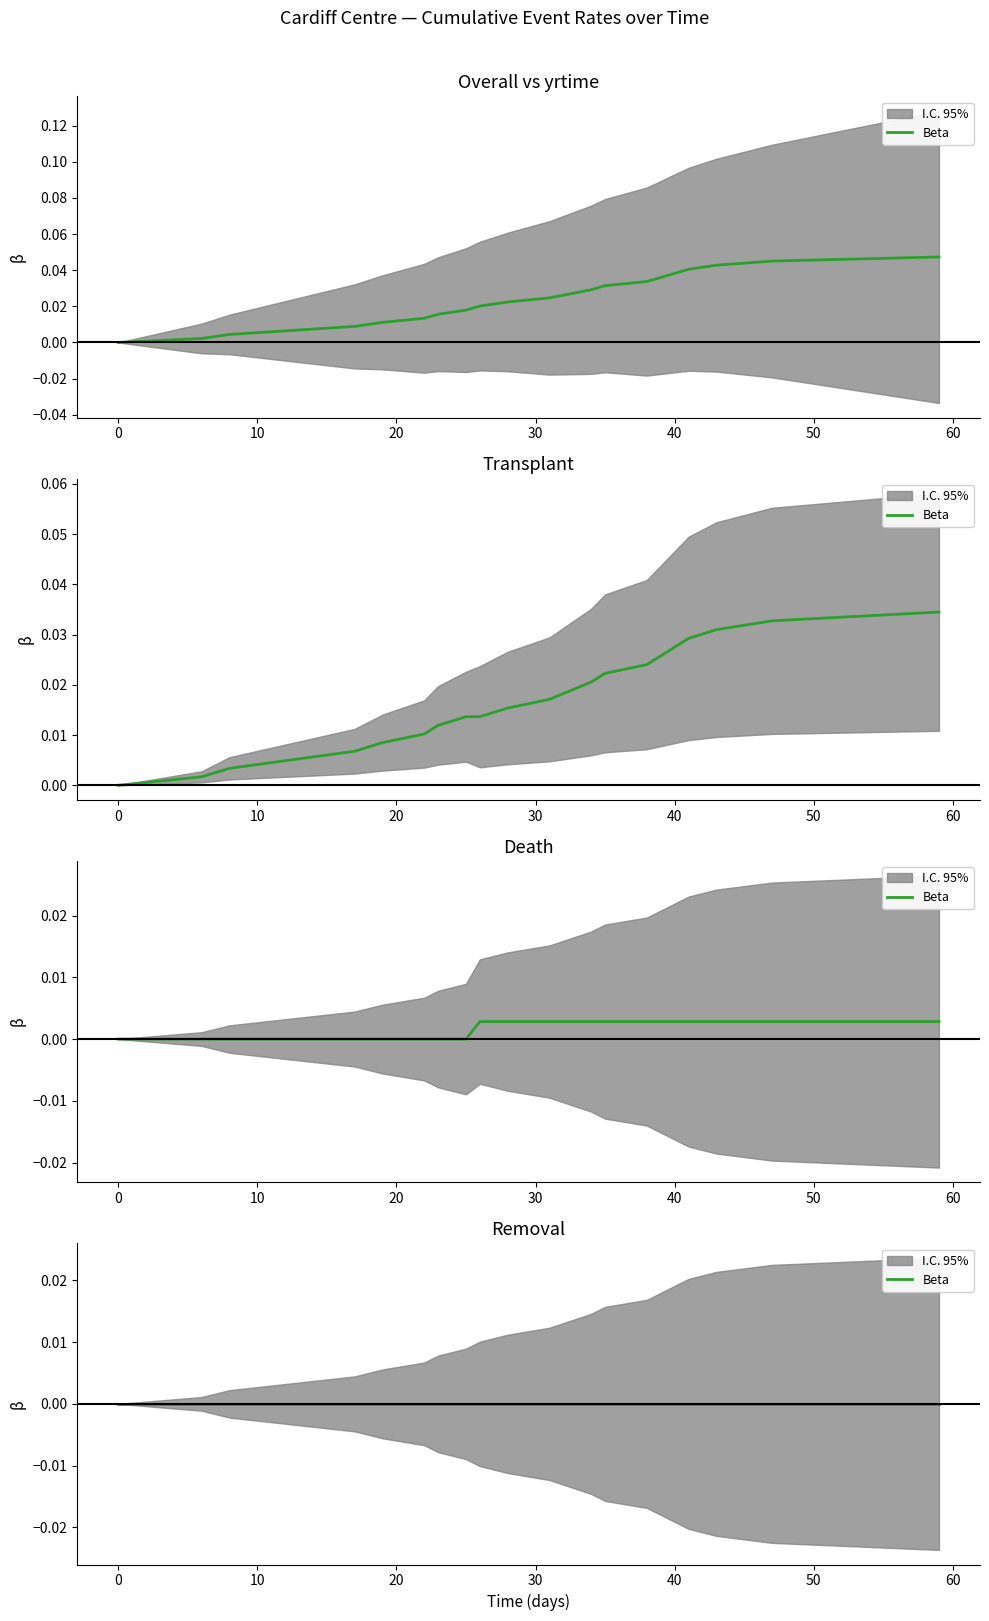

Rank the series at 23 from lowest to highest value.

Death, Transplant, Overall